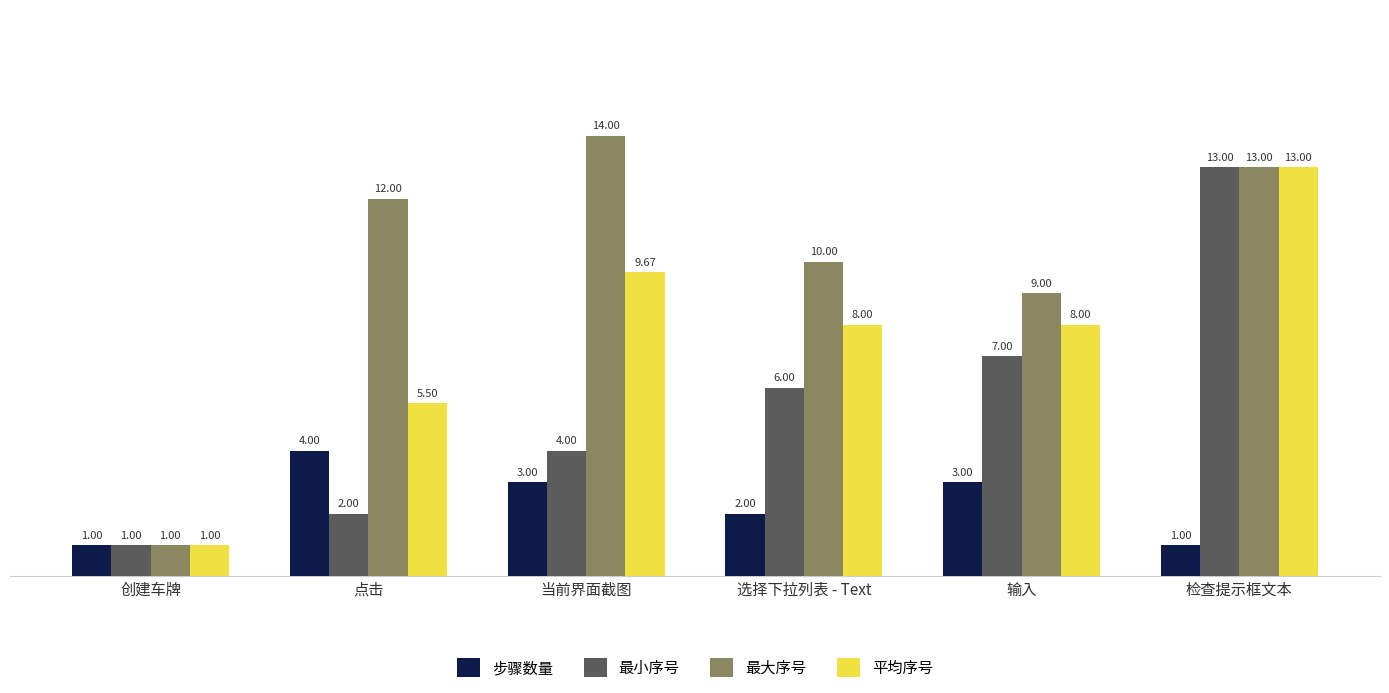

What is the total value across all series at 创建车牌?

4.0